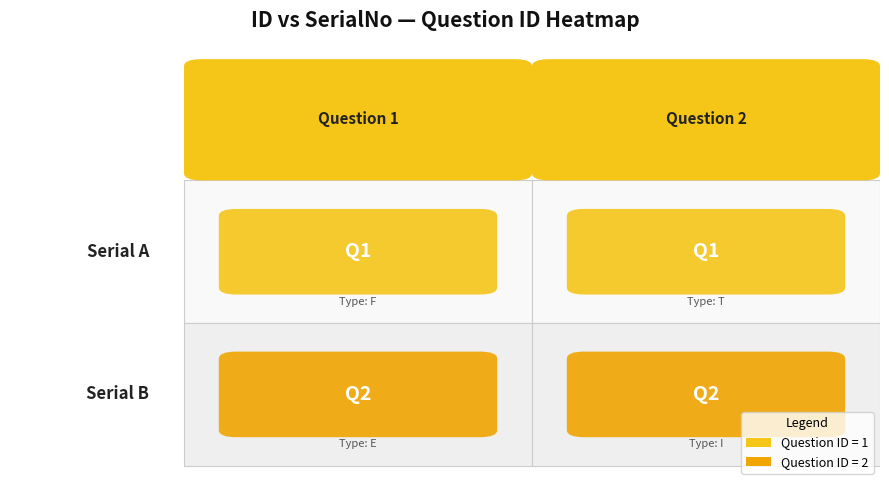

True or false: A has a value of 1 at 2.

False